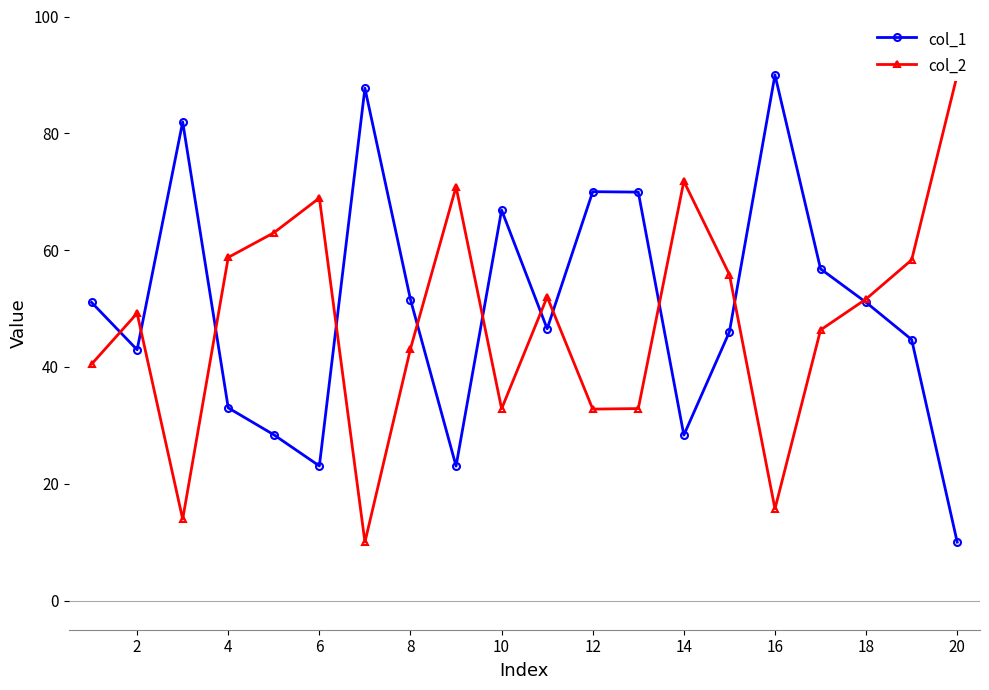

What is the minimum value shown in the chart?

10.0